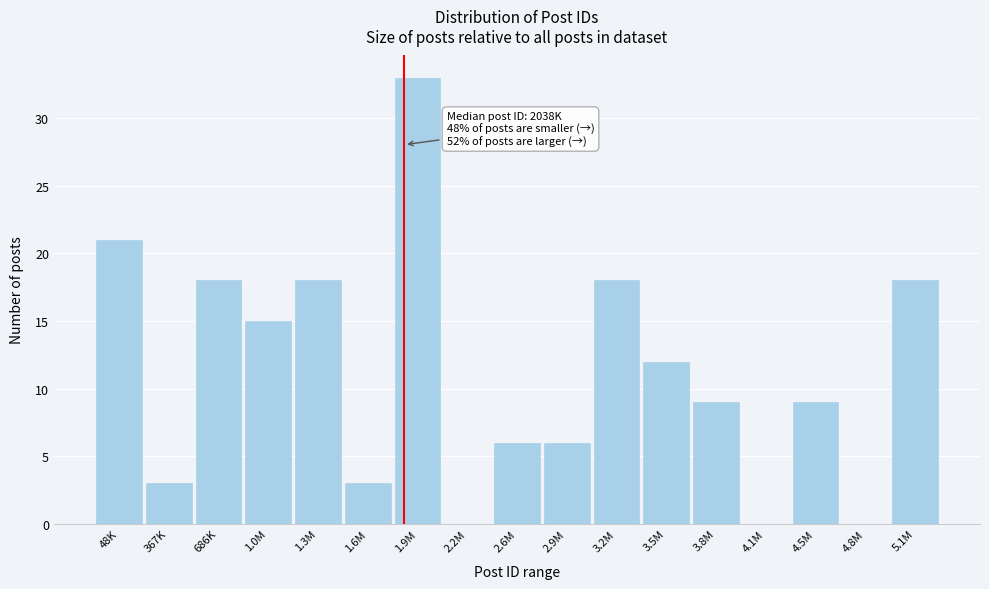

Reading right to left, transcribe all the data shown in this chart.

5.1M=18	4.8M=0	4.5M=9	4.1M=0	3.8M=9	3.5M=12	3.2M=18	2.9M=6	2.6M=6	2.2M=0	1.9M=33	1.6M=3	1.3M=18	1.0M=15	686K=18	367K=3	48K=21